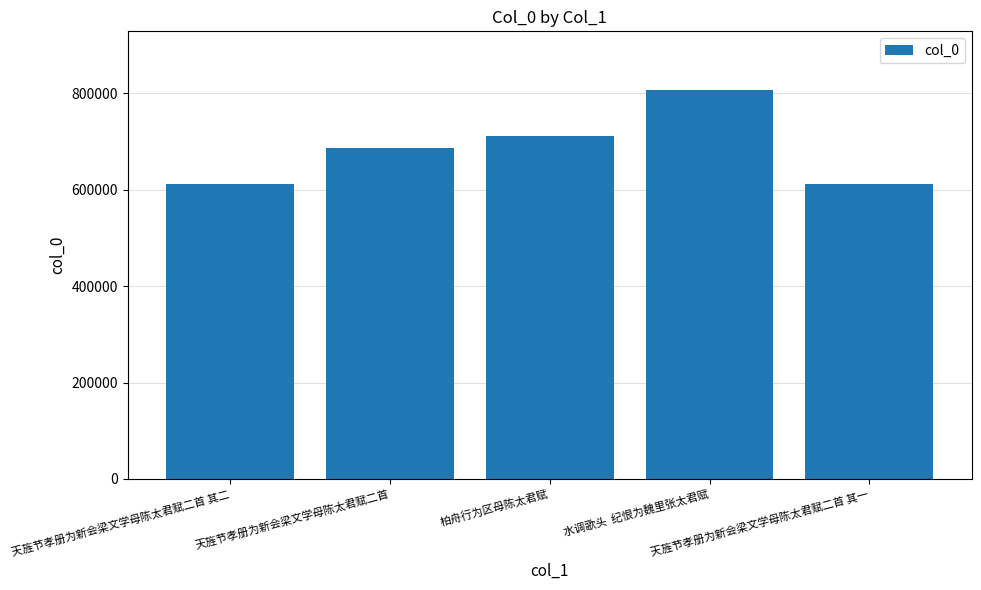

What is the greatest value displayed?

807347